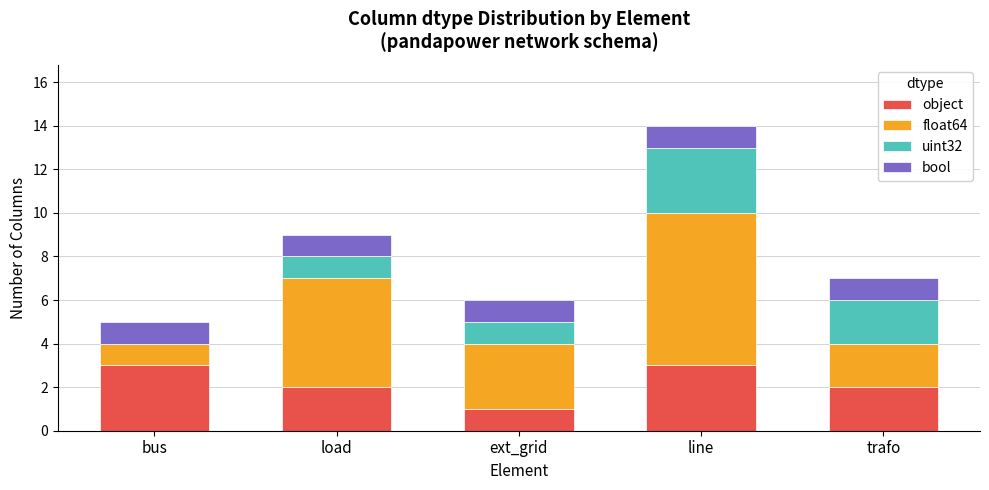

At which category is the sum across all series the highest?

line